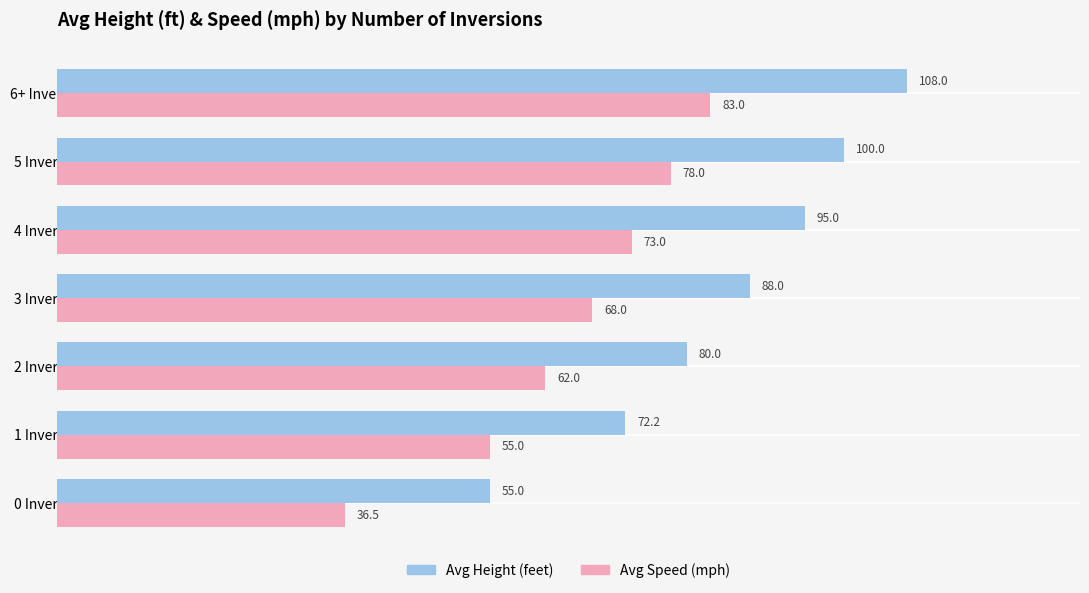

What is the sum of all Avg Speed (mph) values?

455.5